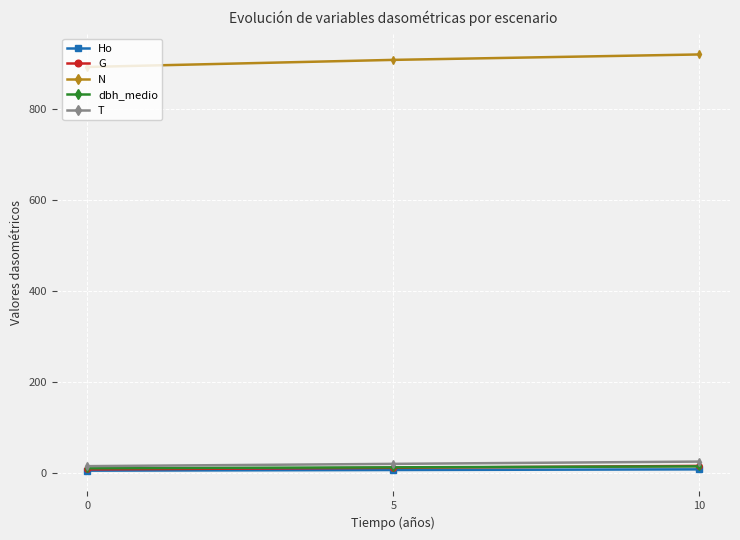

What is the lowest value of the N series?

891.3